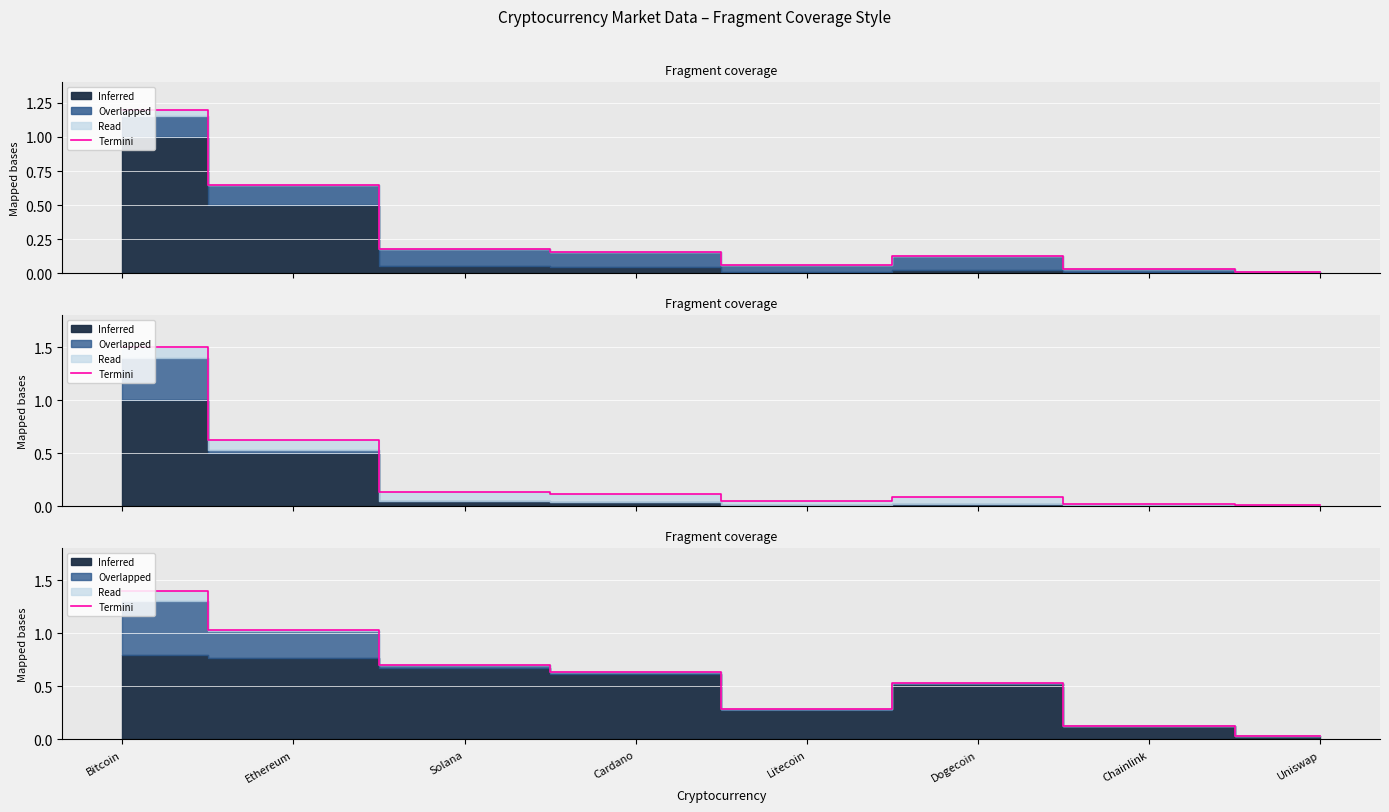

Between Ethereum and Chainlink, which is larger?

Ethereum